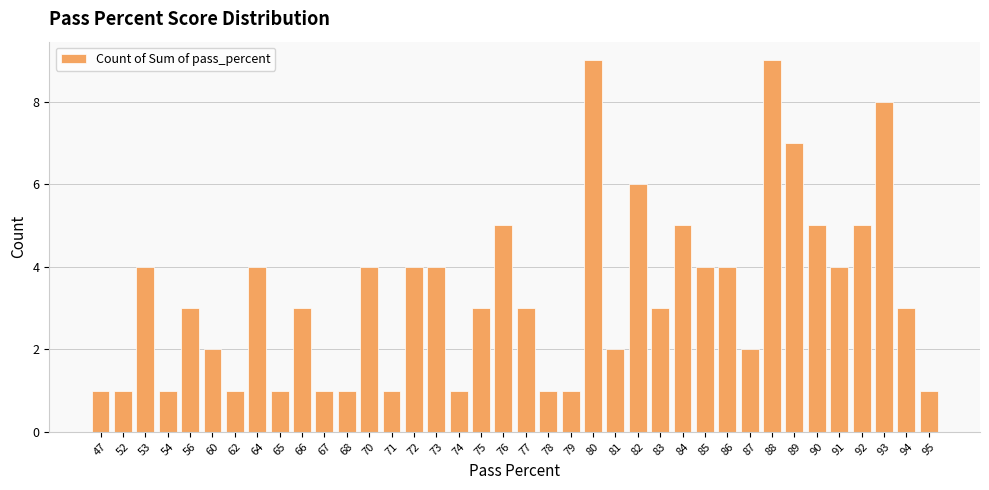

What is the greatest value displayed?

9